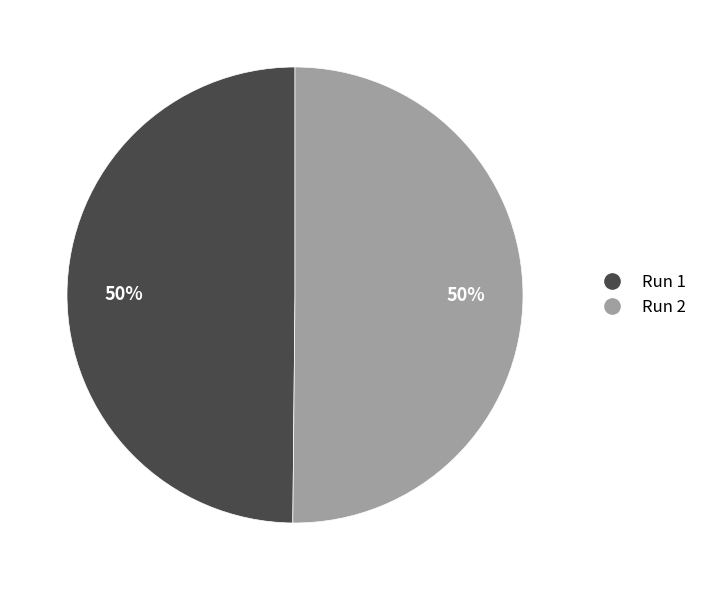

To the nearest percent, what is the combined percentage of Run 2 and Run 1?

100%